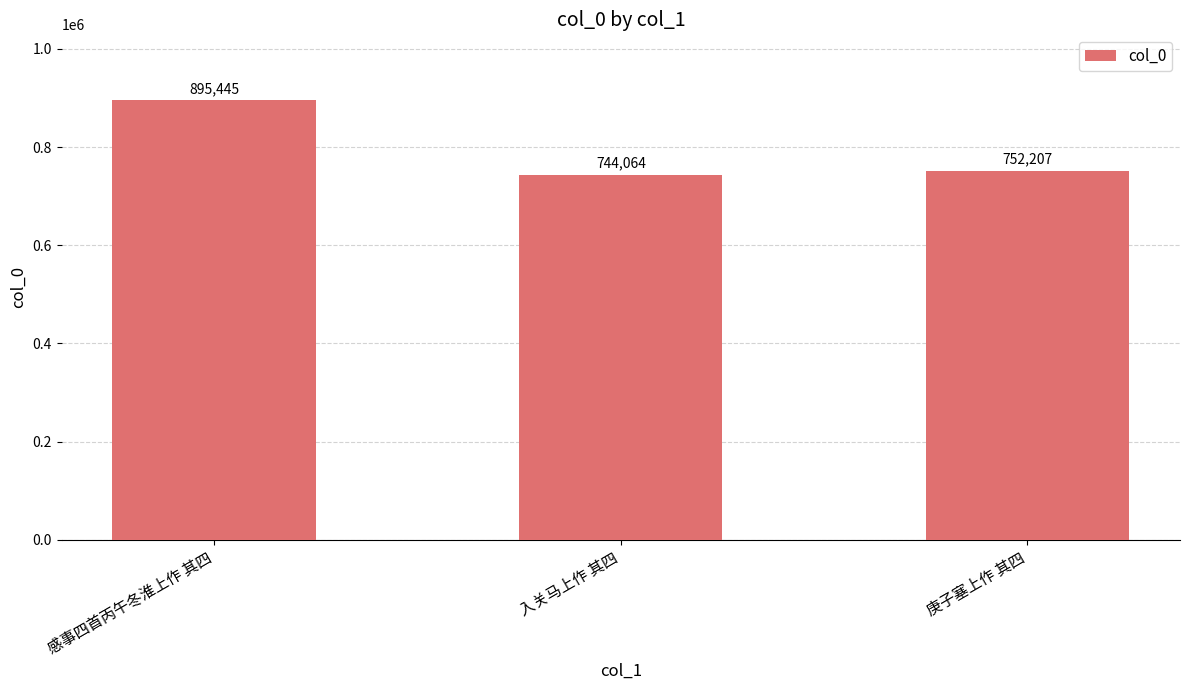

Reading right to left, what are all the values shown in this chart?

庚子塞上作 其四=752207	入关马上作 其四=744064	感事四首丙午冬淮上作 其四=895445